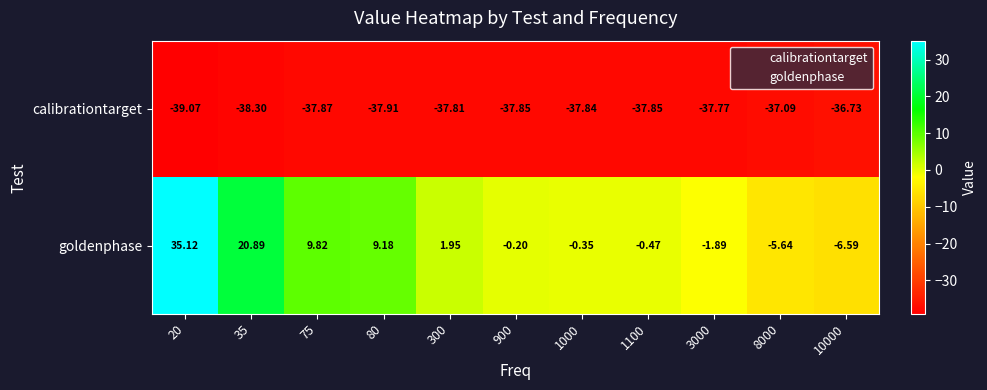

How many data points in goldenphase are above 0?

5